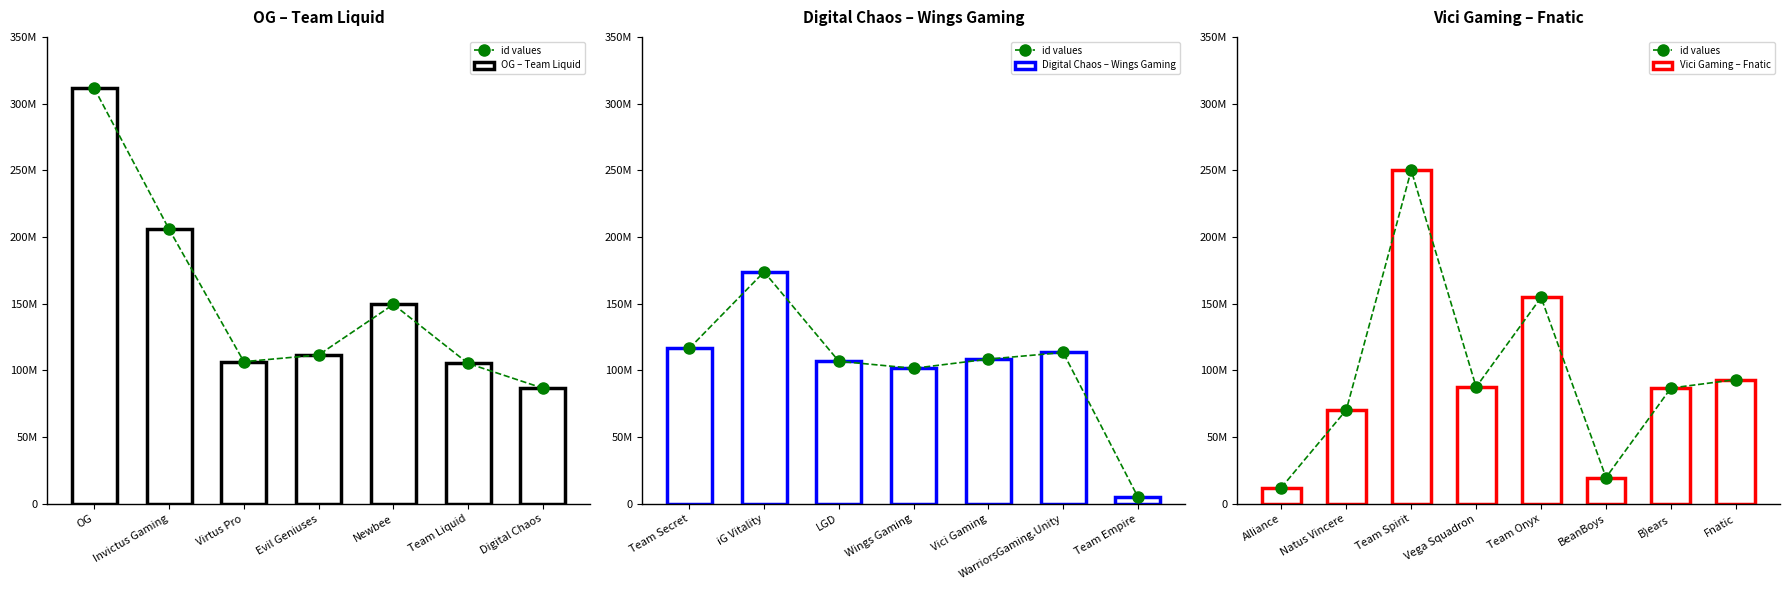

What is the difference between the values at iG Vitality and Vici Gaming?

65396143